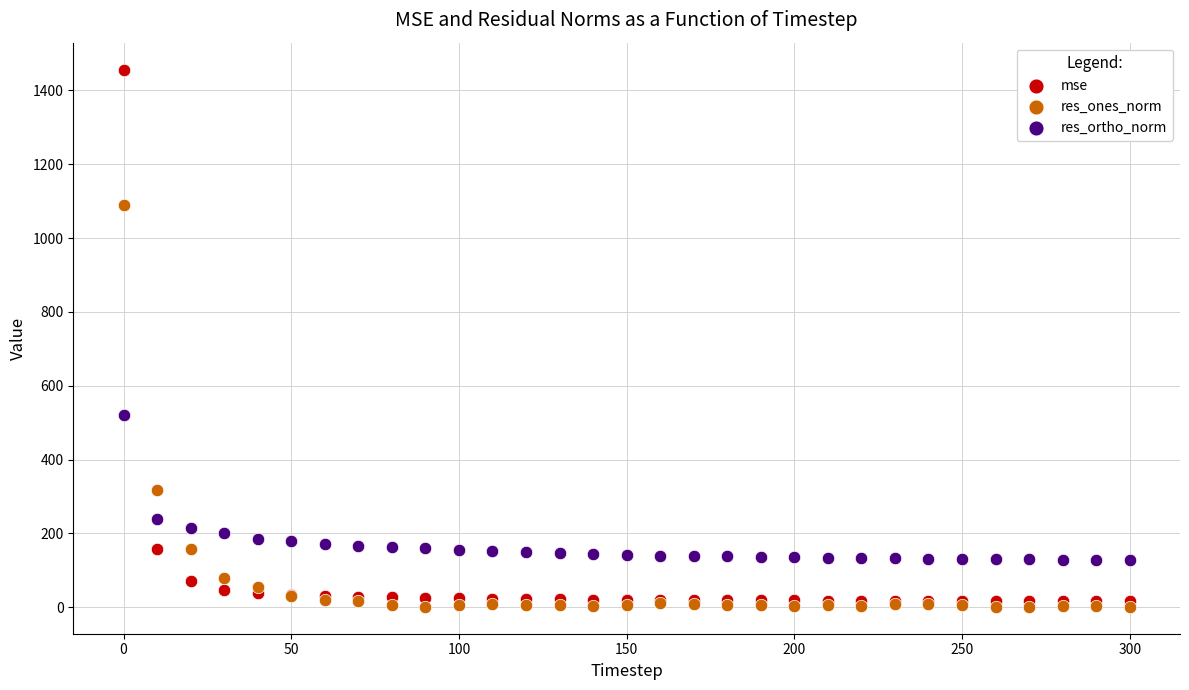

In the res_ones_norm series, what Y value is closest to 544?

316.4